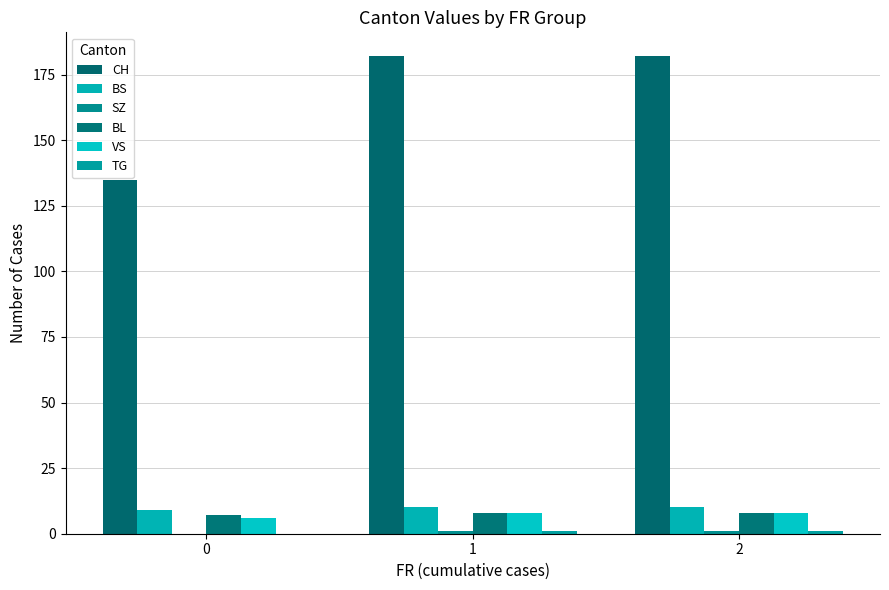

At which category is the sum across all series the highest?

1